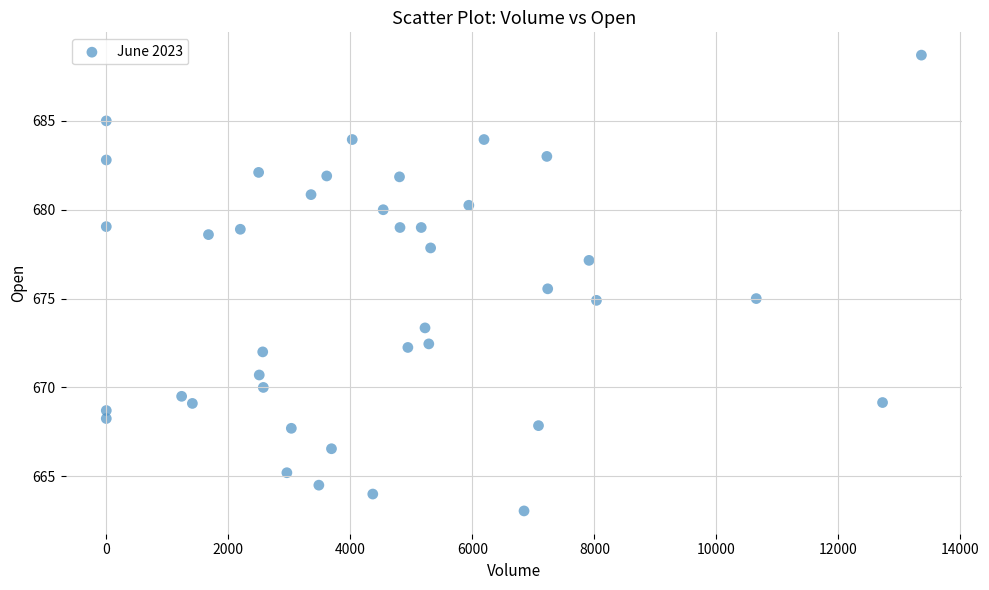

What is the range of Y values (max minus min)?

25.7